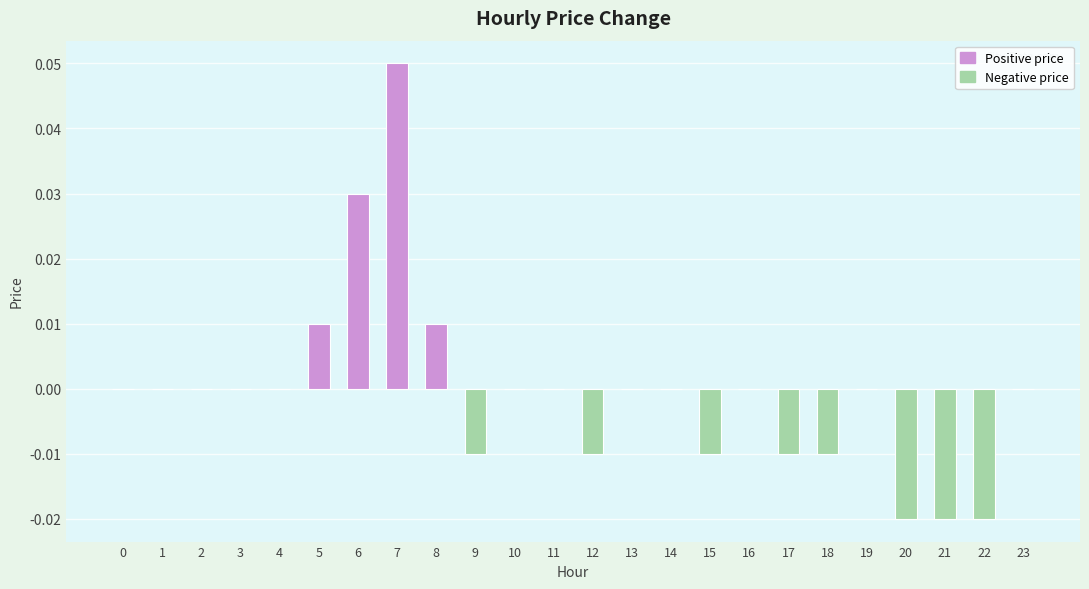

Count the values in the range 0 to 1.

16